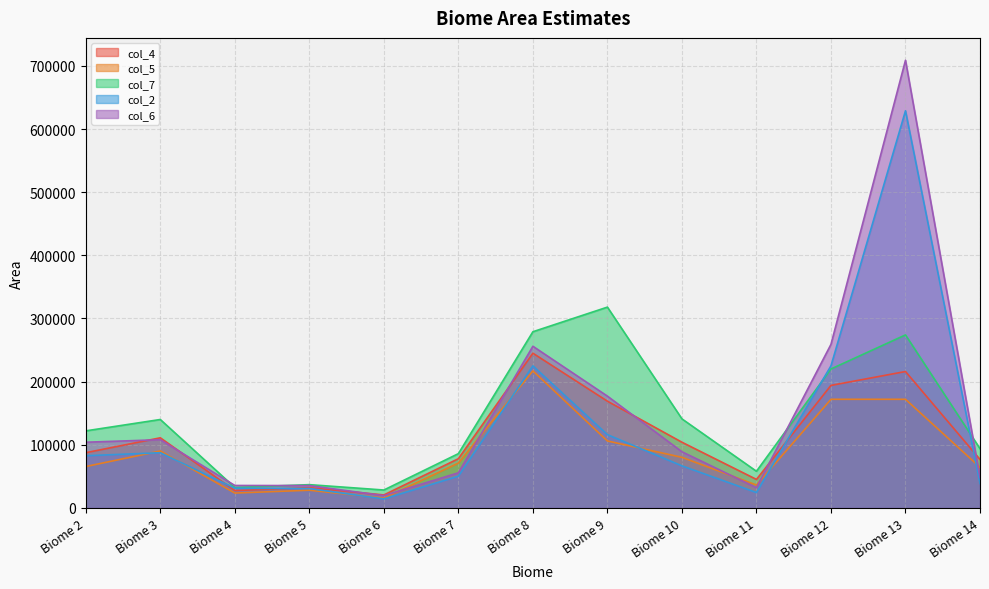

At Biome 11, list the series in order from largest to smallest.

col_7, col_4, col_5, col_6, col_2